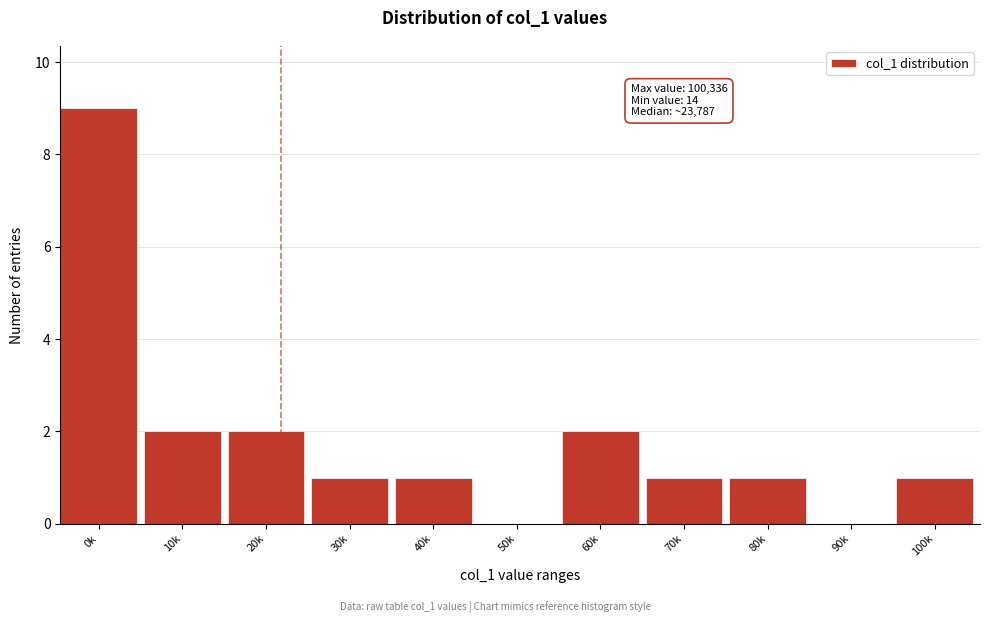

Reading right to left, list all the values displayed in this chart.

100k=1	90k=0	80k=1	70k=1	60k=2	50k=0	40k=1	30k=1	20k=2	10k=2	0k=9